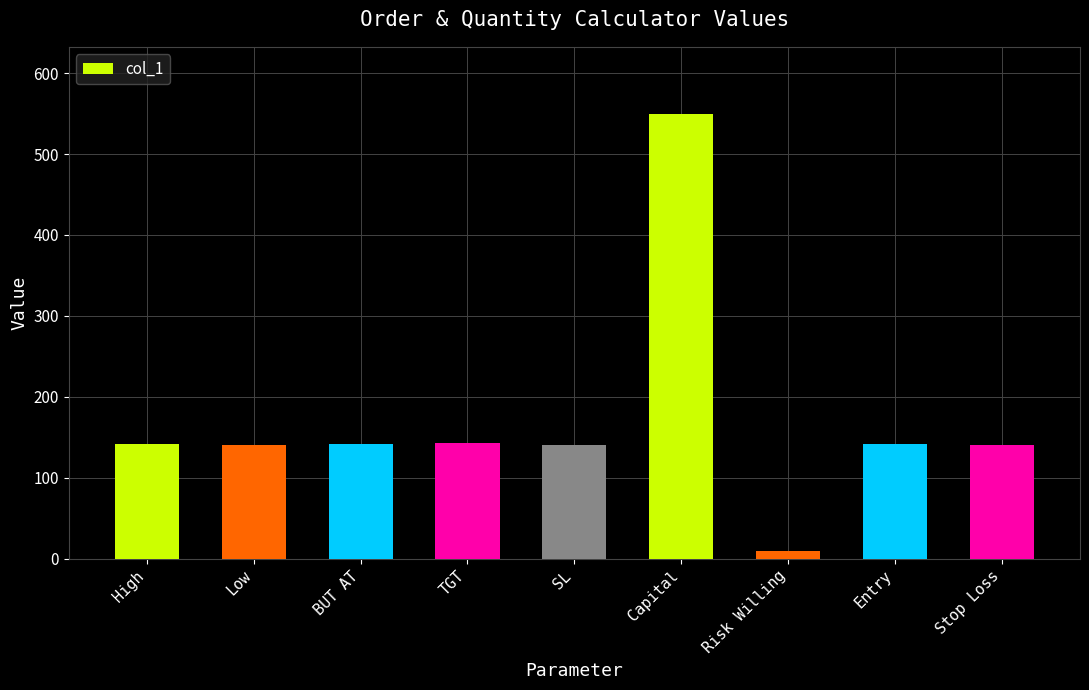

Read the value at SL.

141.1